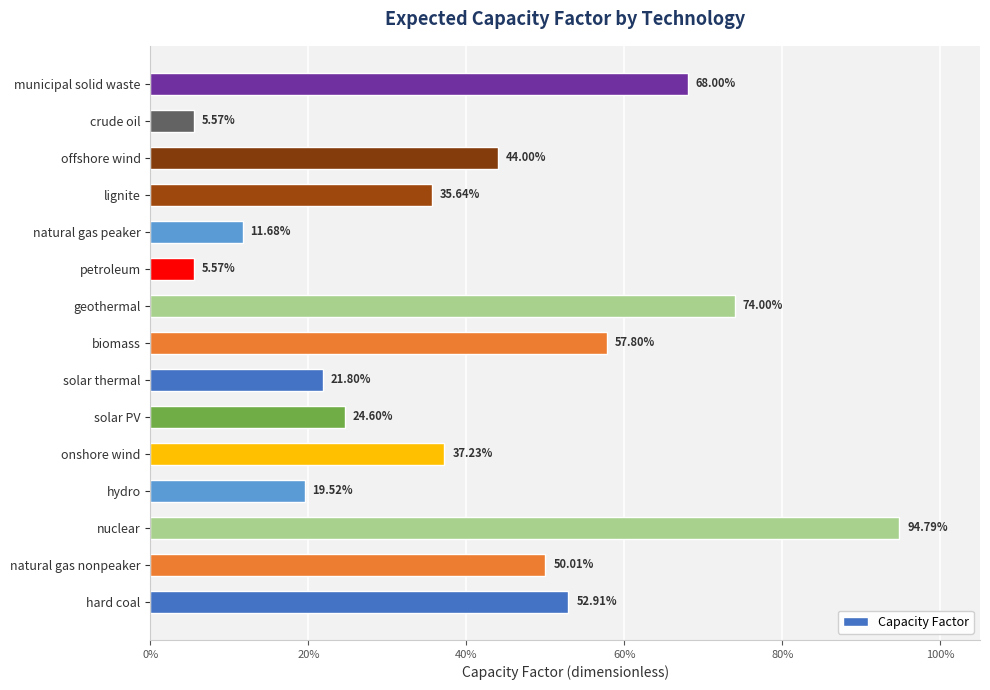

What is the difference between the maximum and minimum values?

0.9